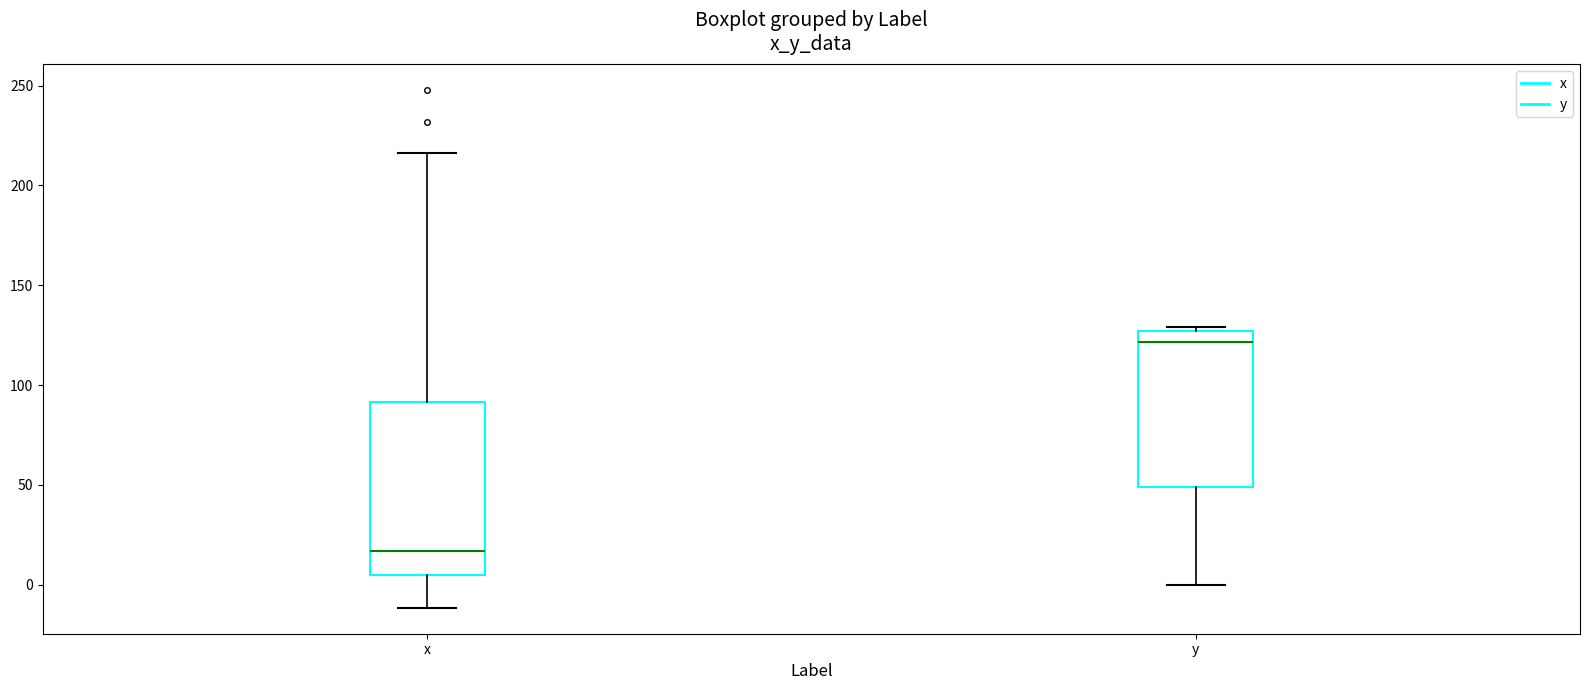

Where does the median line of the box for y sit on the y-axis? The values are not printed on the chart, so give them approximately, as read against the axis.

120